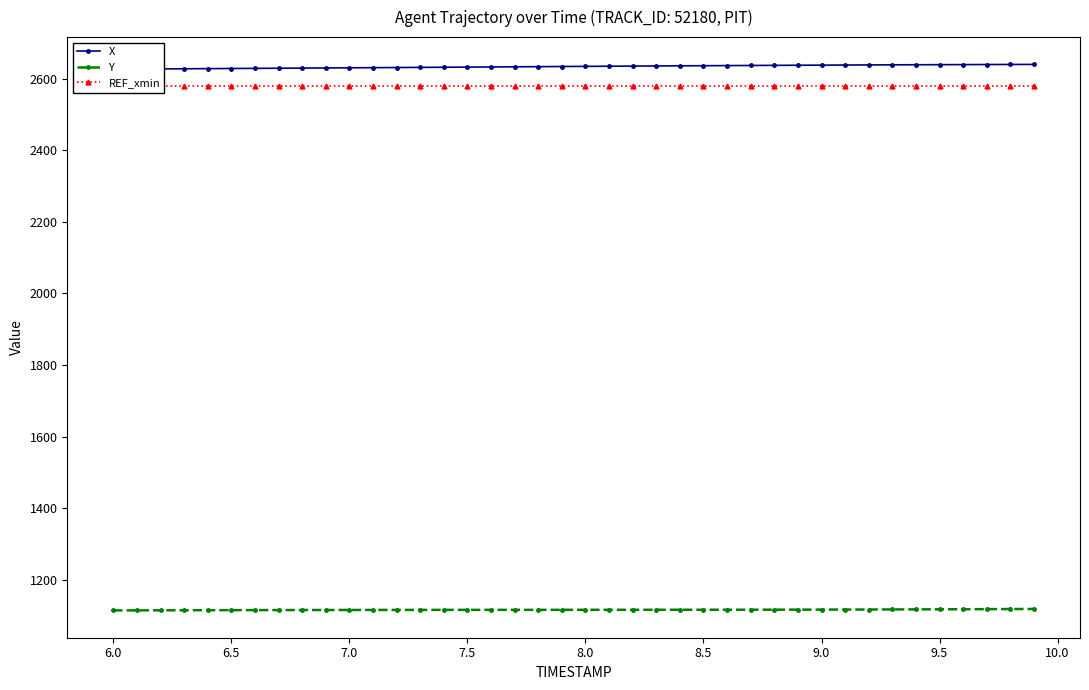

At 7.5, list the series in order from largest to smallest.

X, REF_xmin, Y